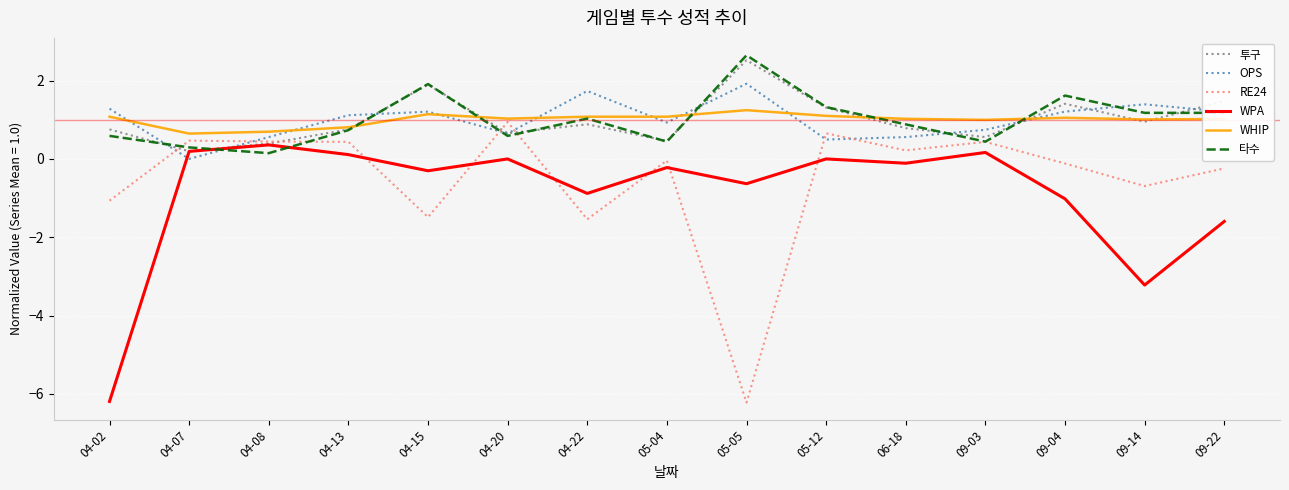

What position from the right is 05-12?

6